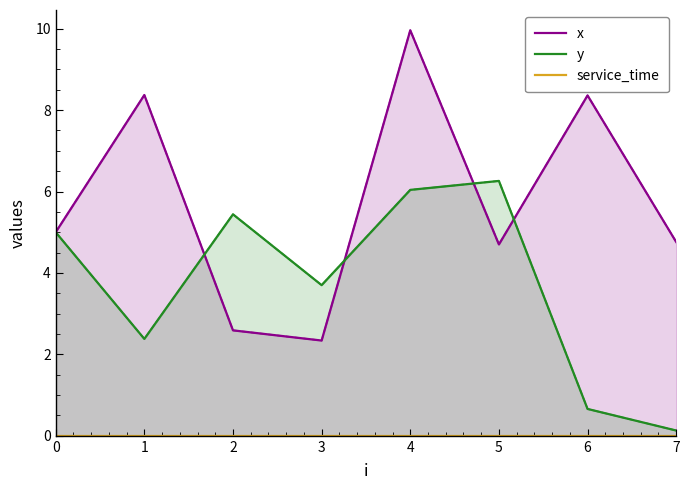

Which category has the highest value across all series?

4